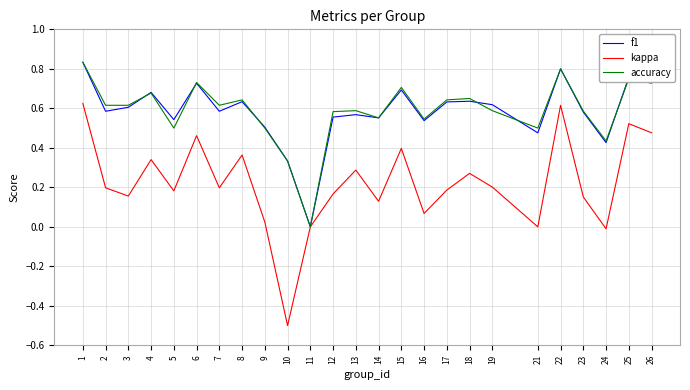

Between 15 and 17, which series saw the biggest shift?

kappa